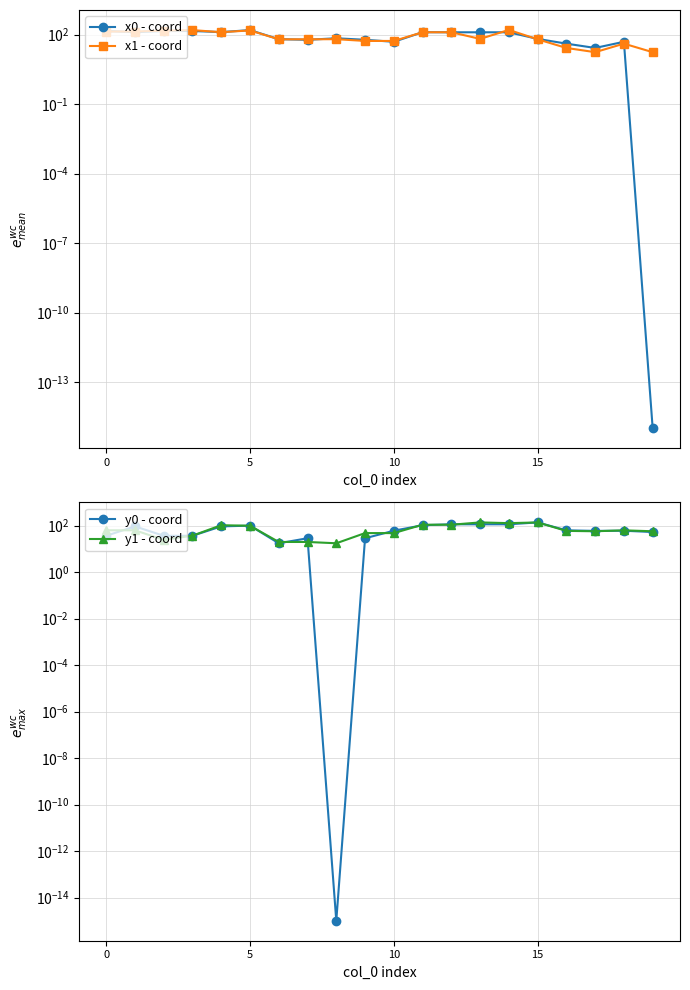

Is it true that y0 - coord equals 52.9 at 19?

True